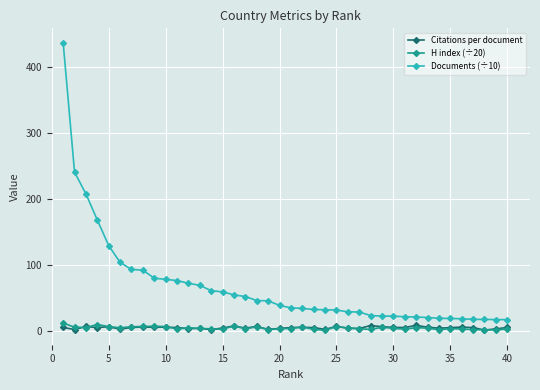

True or false: Documents (÷10) and Citations per document cross at least once.

False